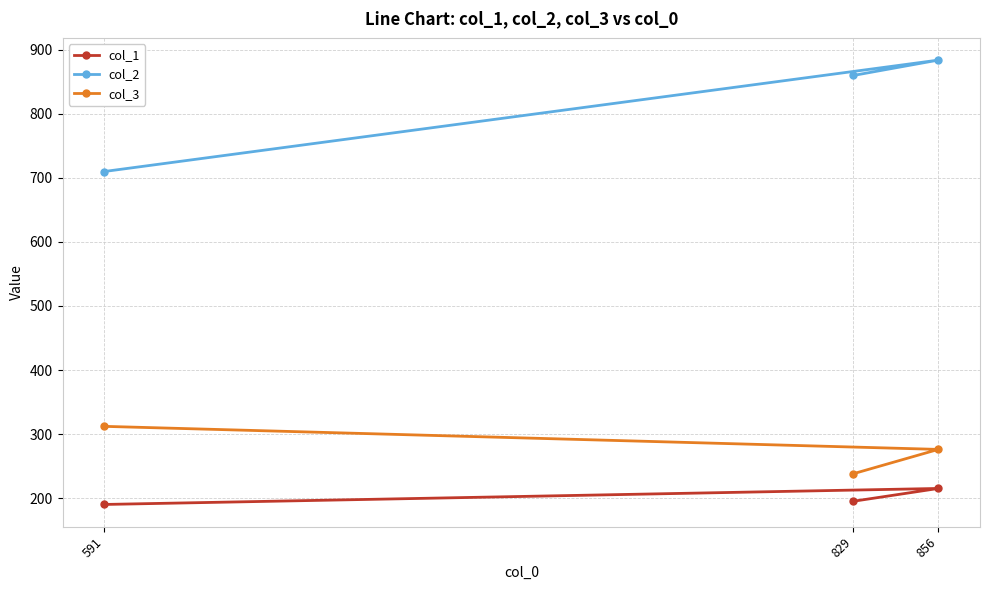

Which has a higher value, 591 or 856?

856